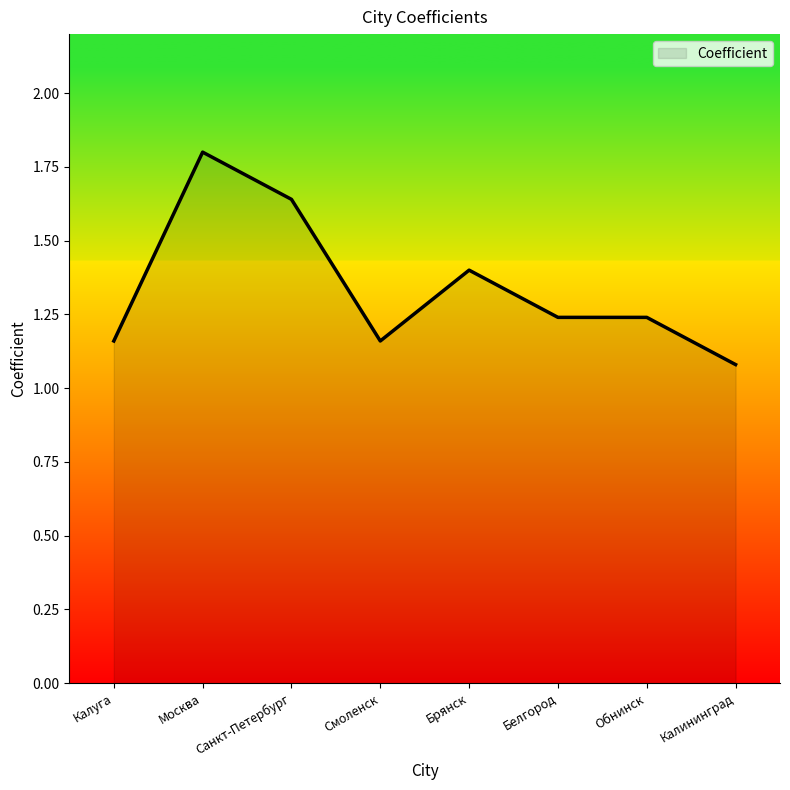

True or false: the data shows 0.3 at Смоленск.

False